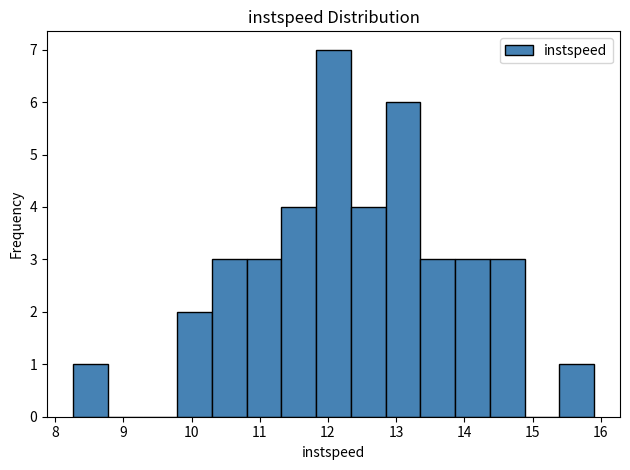

Over which range of the x-axis is the bar tallest?

11.8 to 12.3